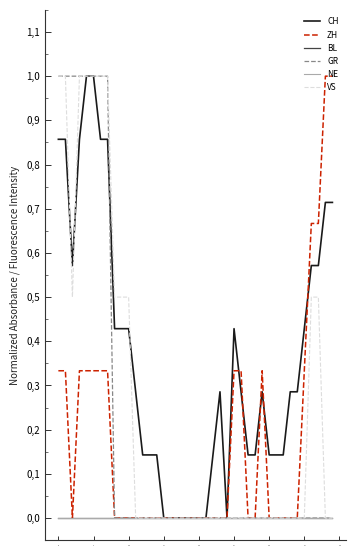

Does the chart have visible grid lines?

No